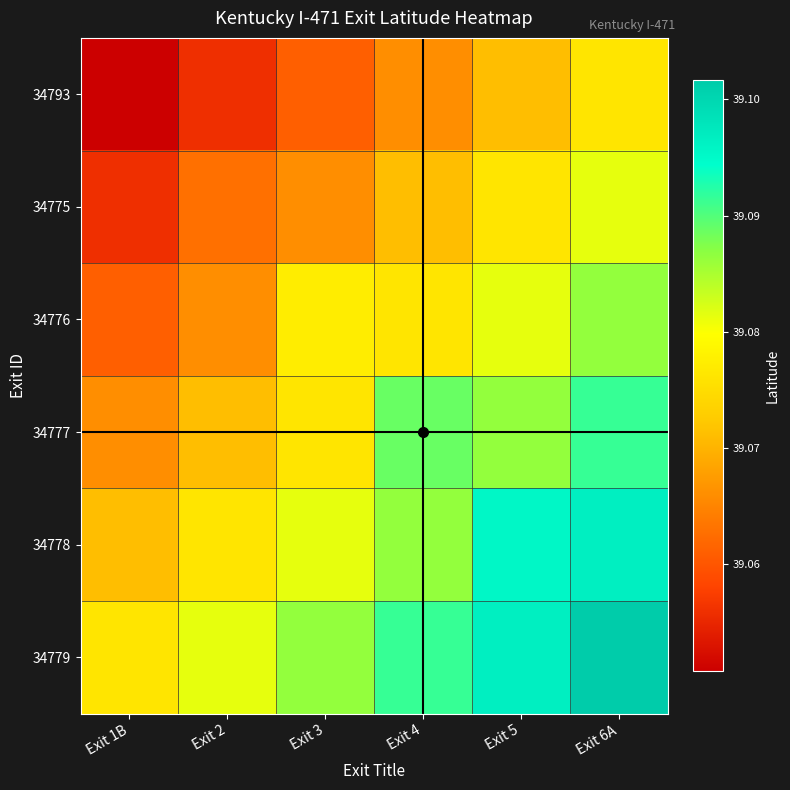

What is the smallest value displayed?

39.1